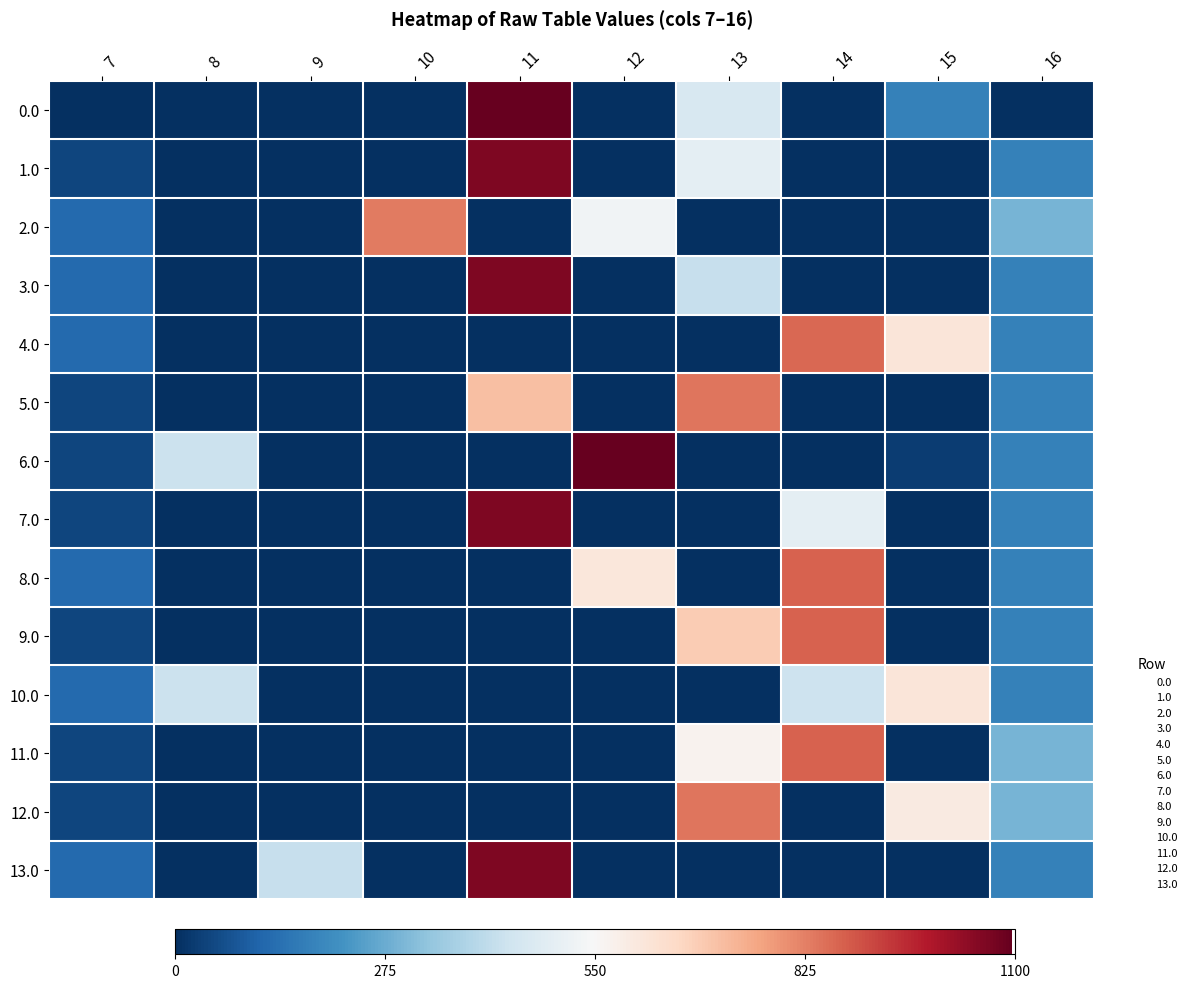

Reading right to left, what are all the values shown in this chart?

0.0: 16=0.0	15=0.2	14=0.0	13=0.4	12=0.0	11=1.0	10=0.0	9=0.0	8=0.0	7=0.0
1.0: 16=0.2	15=0.0	14=0.0	13=0.5	12=0.0	11=1.0	10=0.0	9=0.0	8=0.0	7=0.0
2.0: 16=0.3	15=0.0	14=0.0	13=0.0	12=0.5	11=0.0	10=0.8	9=0.0	8=0.0	7=0.1
3.0: 16=0.2	15=0.0	14=0.0	13=0.4	12=0.0	11=1.0	10=0.0	9=0.0	8=0.0	7=0.1
4.0: 16=0.2	15=0.6	14=0.8	13=0.0	12=0.0	11=0.0	10=0.0	9=0.0	8=0.0	7=0.1
5.0: 16=0.2	15=0.0	14=0.0	13=0.8	12=0.0	11=0.7	10=0.0	9=0.0	8=0.0	7=0.0
6.0: 16=0.2	15=0.0	14=0.0	13=0.0	12=1.0	11=0.0	10=0.0	9=0.0	8=0.4	7=0.0
7.0: 16=0.2	15=0.0	14=0.5	13=0.0	12=0.0	11=1.0	10=0.0	9=0.0	8=0.0	7=0.0
8.0: 16=0.2	15=0.0	14=0.8	13=0.0	12=0.6	11=0.0	10=0.0	9=0.0	8=0.0	7=0.1
9.0: 16=0.2	15=0.0	14=0.8	13=0.6	12=0.0	11=0.0	10=0.0	9=0.0	8=0.0	7=0.0
10.0: 16=0.2	15=0.6	14=0.4	13=0.0	12=0.0	11=0.0	10=0.0	9=0.0	8=0.4	7=0.1
11.0: 16=0.3	15=0.0	14=0.8	13=0.5	12=0.0	11=0.0	10=0.0	9=0.0	8=0.0	7=0.0
12.0: 16=0.3	15=0.5	14=0.0	13=0.8	12=0.0	11=0.0	10=0.0	9=0.0	8=0.0	7=0.0
13.0: 16=0.2	15=0.0	14=0.0	13=0.0	12=0.0	11=1.0	10=0.0	9=0.4	8=0.0	7=0.1